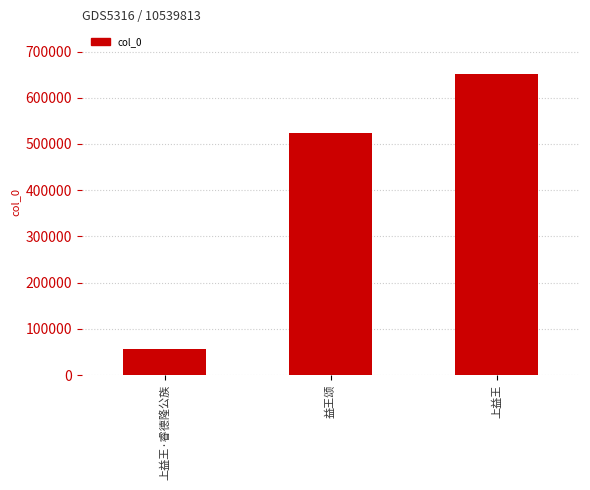

How many data points are less than 523294?

1